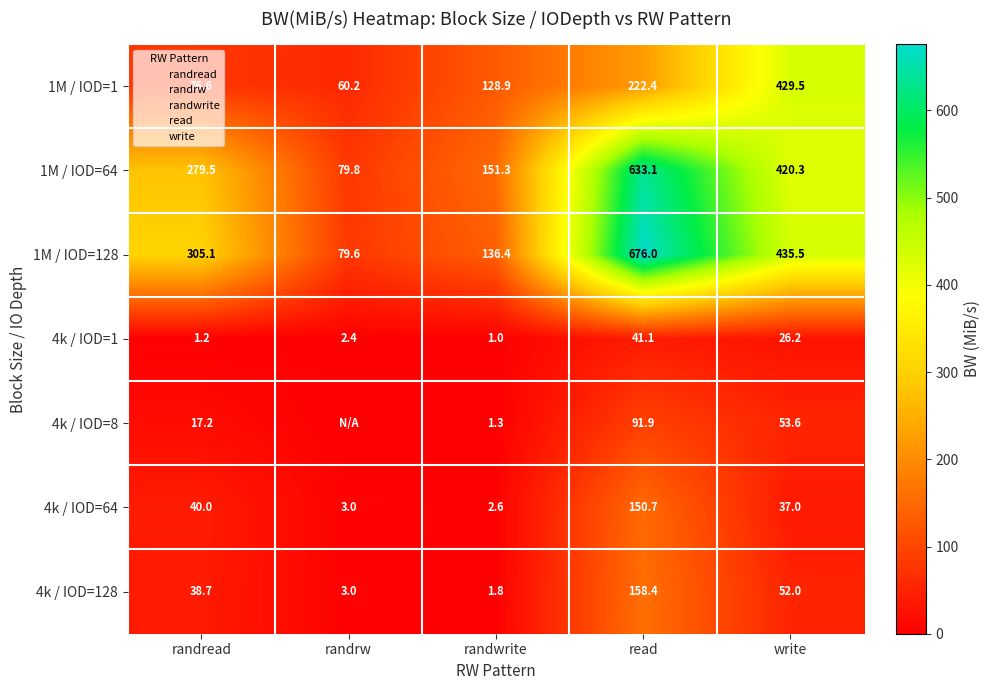

The chart shows a value of 12.1 at write_4k_64. True or false?

False